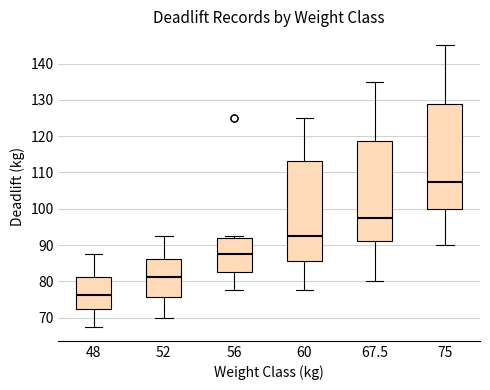

Reading left to right, transcribe this box plot: for each box, give where its median line is, the range the box spans, and where its two whiskers end, as read against the y-axis. The values are not printed on the chart, so give them approximately, as read against the axis.

48: median 76, box 73 to 81, whiskers 68 to 88
52: median 81, box 76 to 86, whiskers 70 to 93
56: median 88, box 83 to 92, whiskers 78 to 93
60: median 93, box 86 to 113, whiskers 78 to 125
67.5: median 98, box 91 to 119, whiskers 80 to 135
75: median 108, box 100 to 129, whiskers 90 to 145